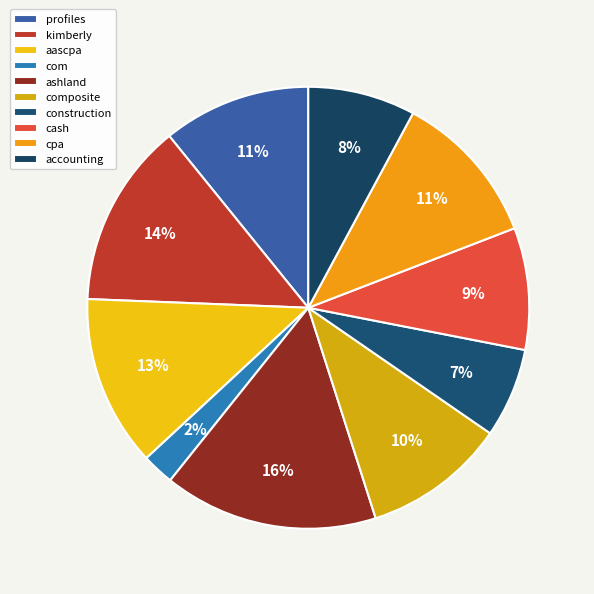

Combined, do ashland and composite account for over 50%?

No